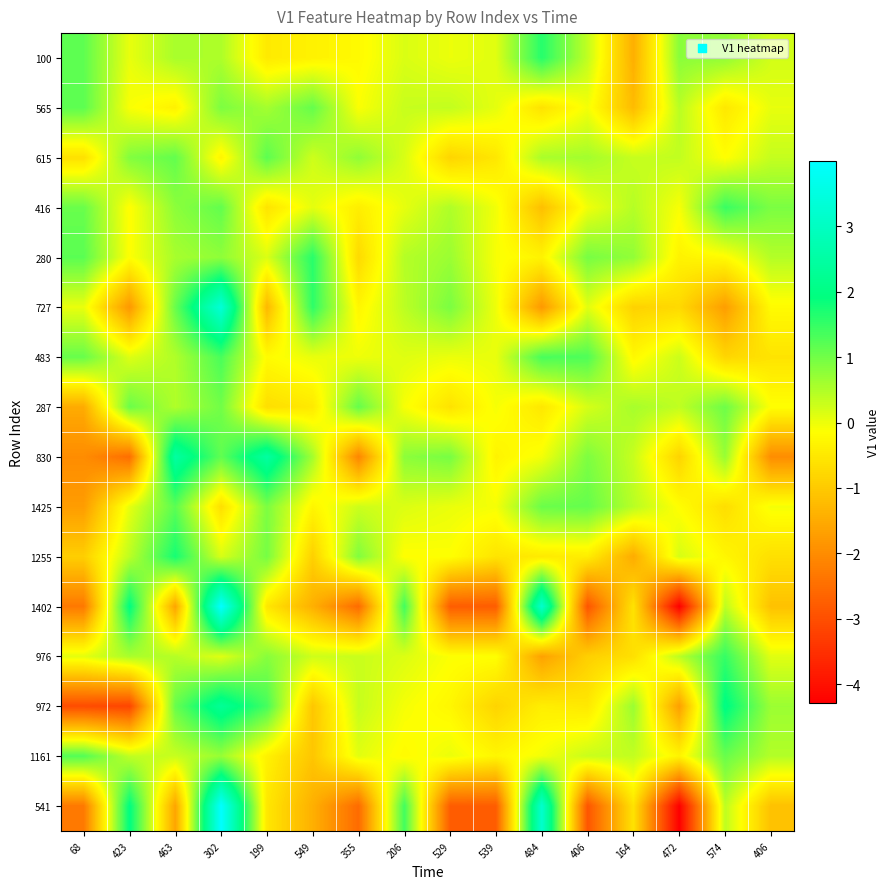

What is the total value across all series at 206?

5.0